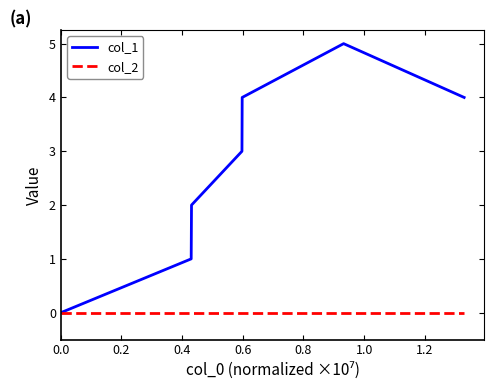

List the series in order of their overall mean, lowest first.

col_2, col_1